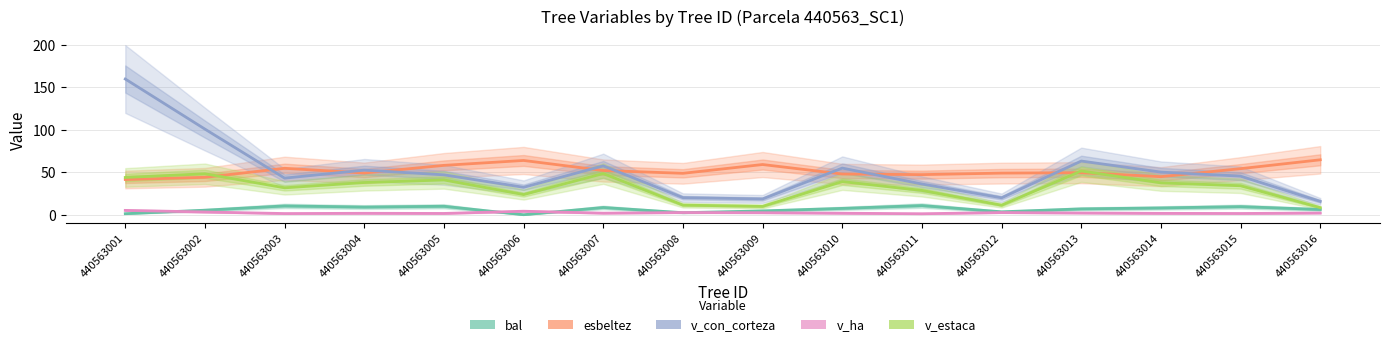

Which series changed the most between 440563008 and 440563014?

v_con_corteza